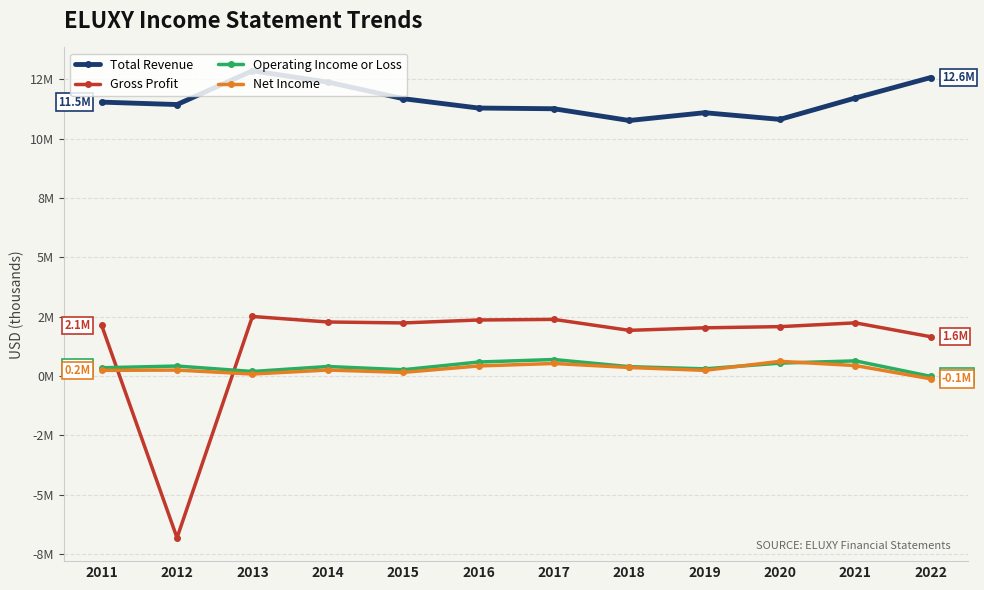

True or false: Operating Income or Loss has more than 1 interior local peaks.

True